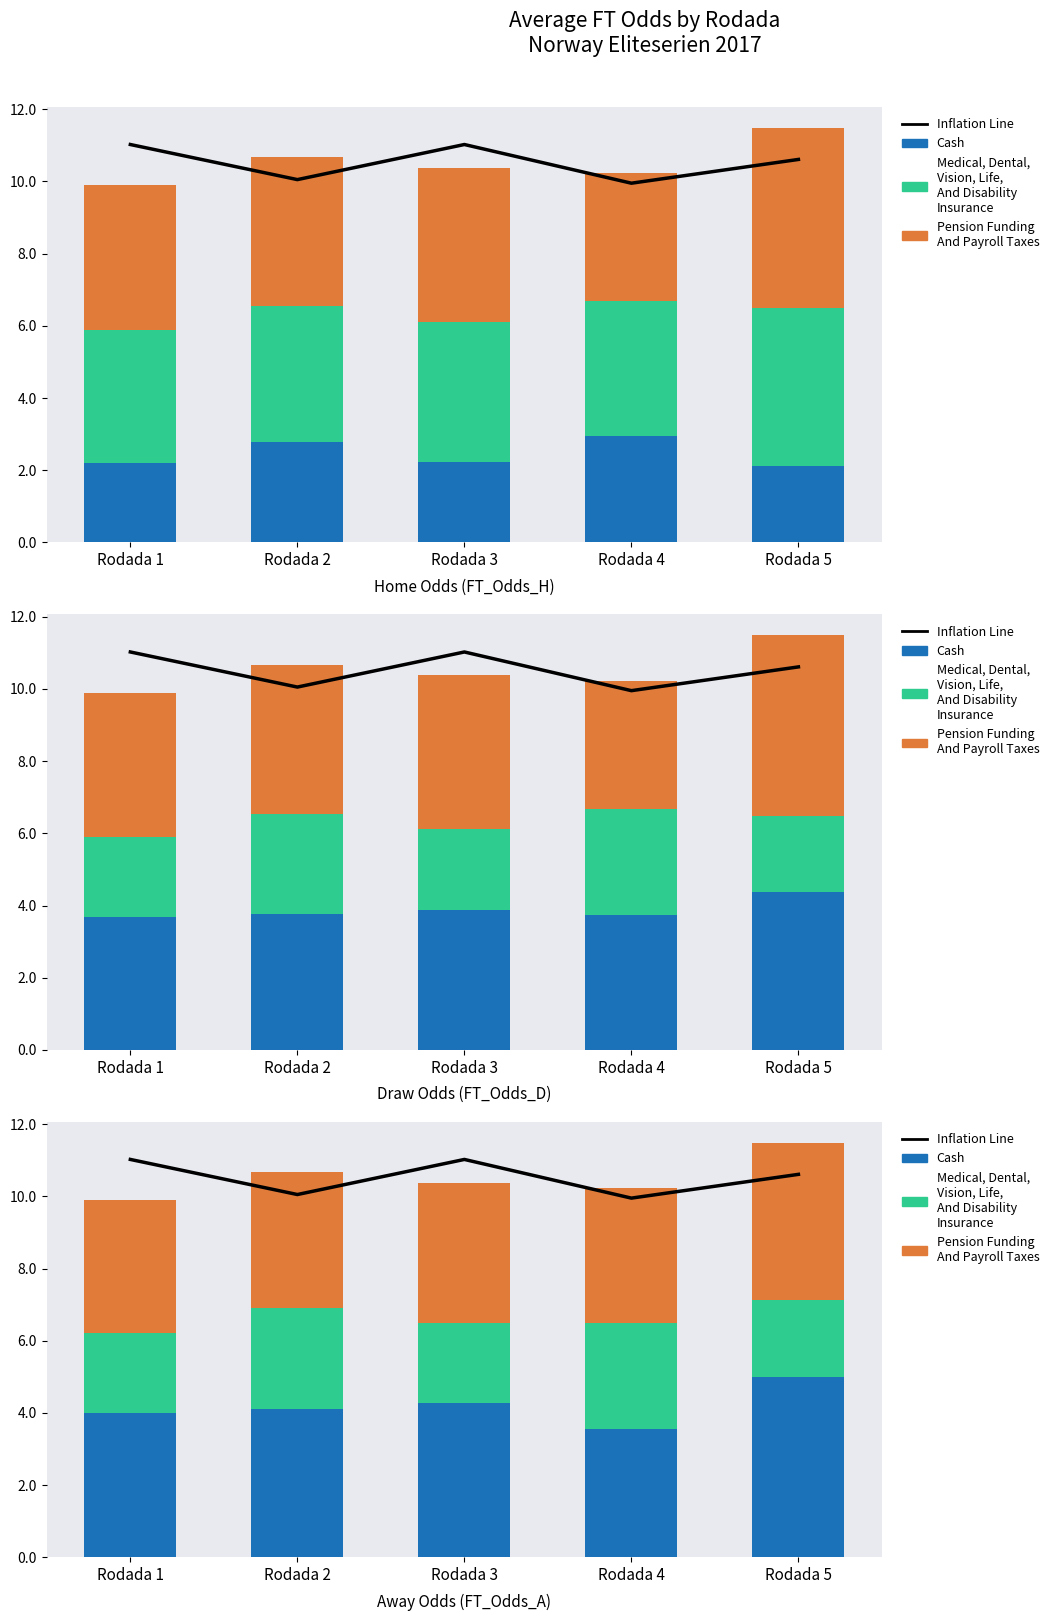

What is the approximate value of Medical, Dental,
Vision, Life,
And Disability
Insurance at Rodada 1?

2.2